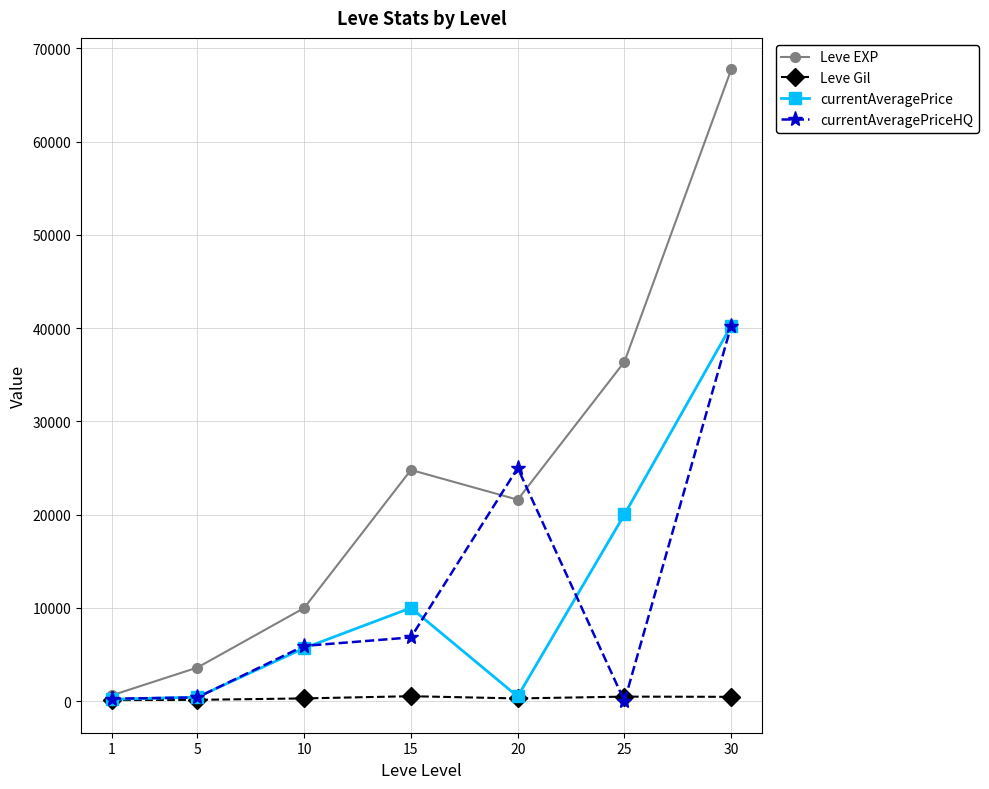

True or false: Leve EXP has more than 2 points higher than both neighbors.

False